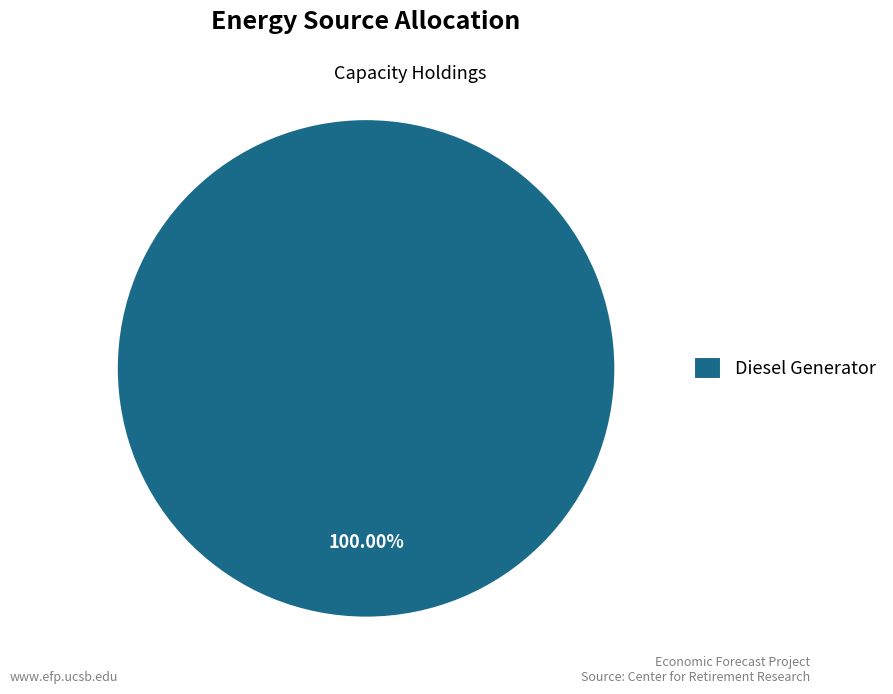

Which category accounts for the majority?

Diesel Generator